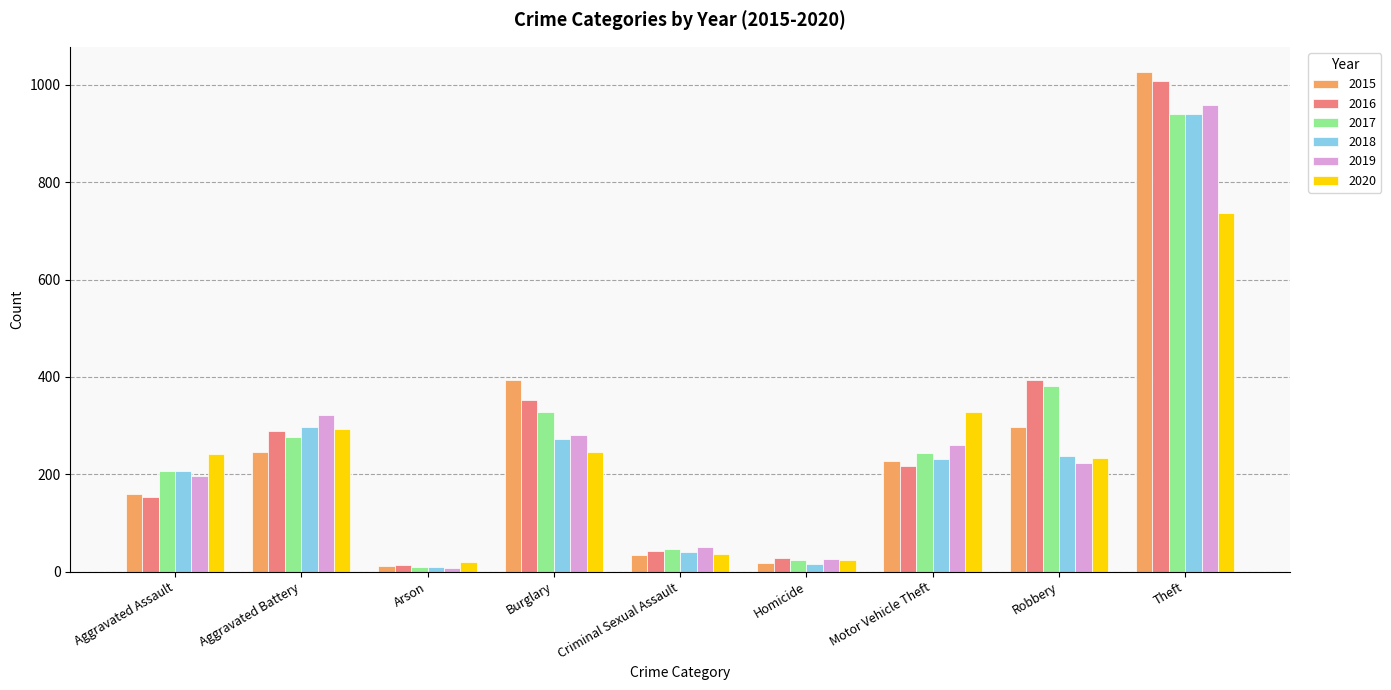

Between Motor Vehicle Theft and Theft, which series saw the biggest shift?

2015